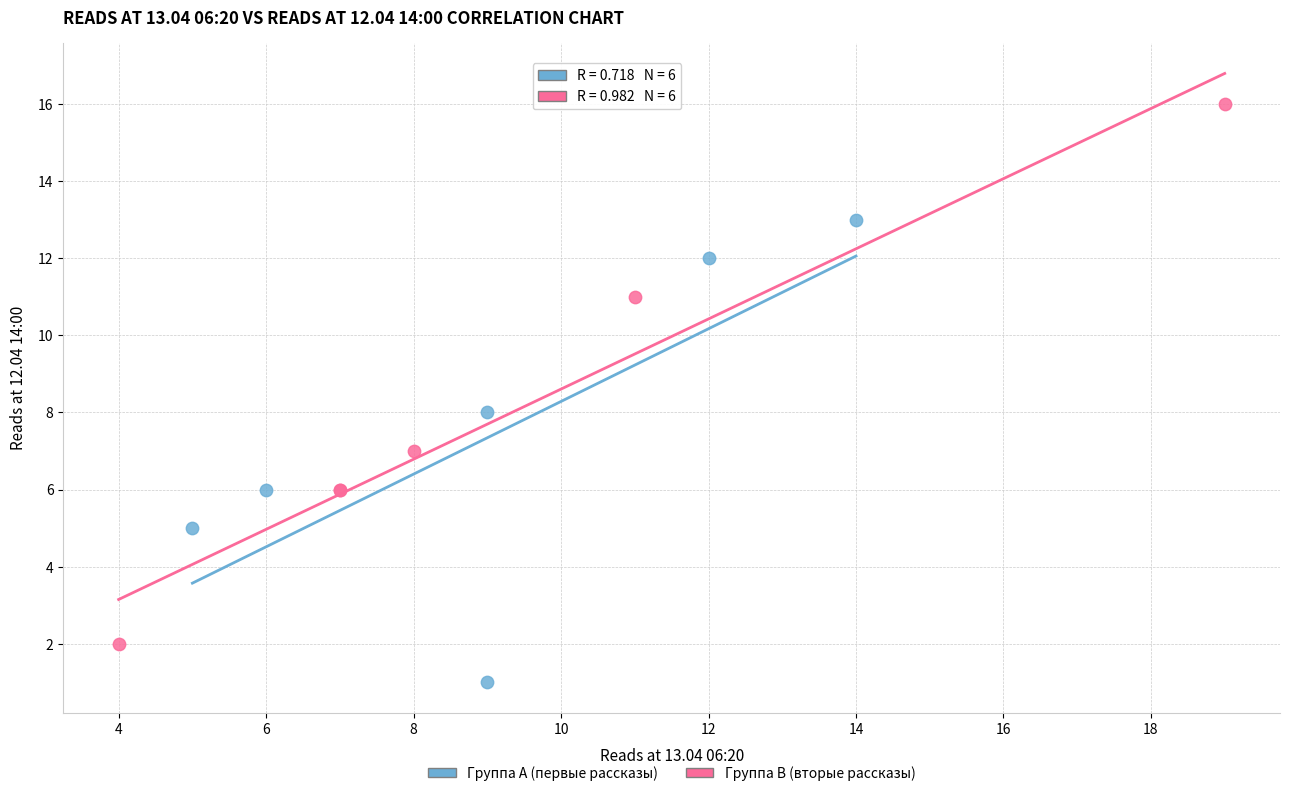

Which series contains the highest Y value?

Группа B (вторые рассказы)